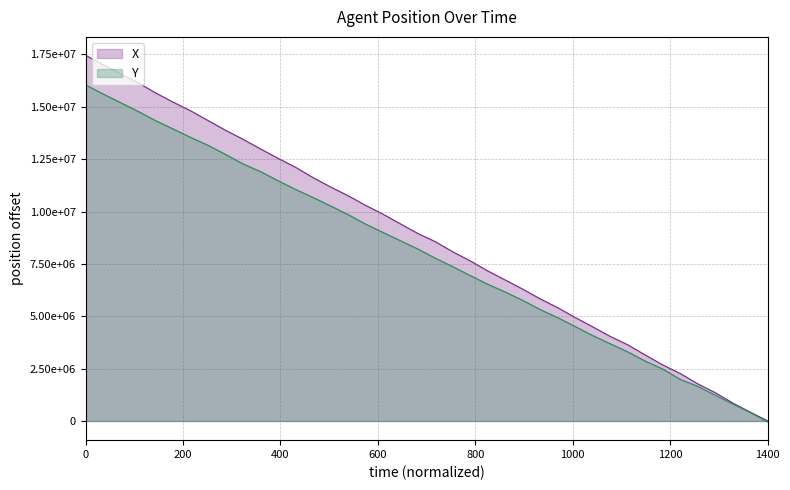

Which series has the widest spread of values?

X